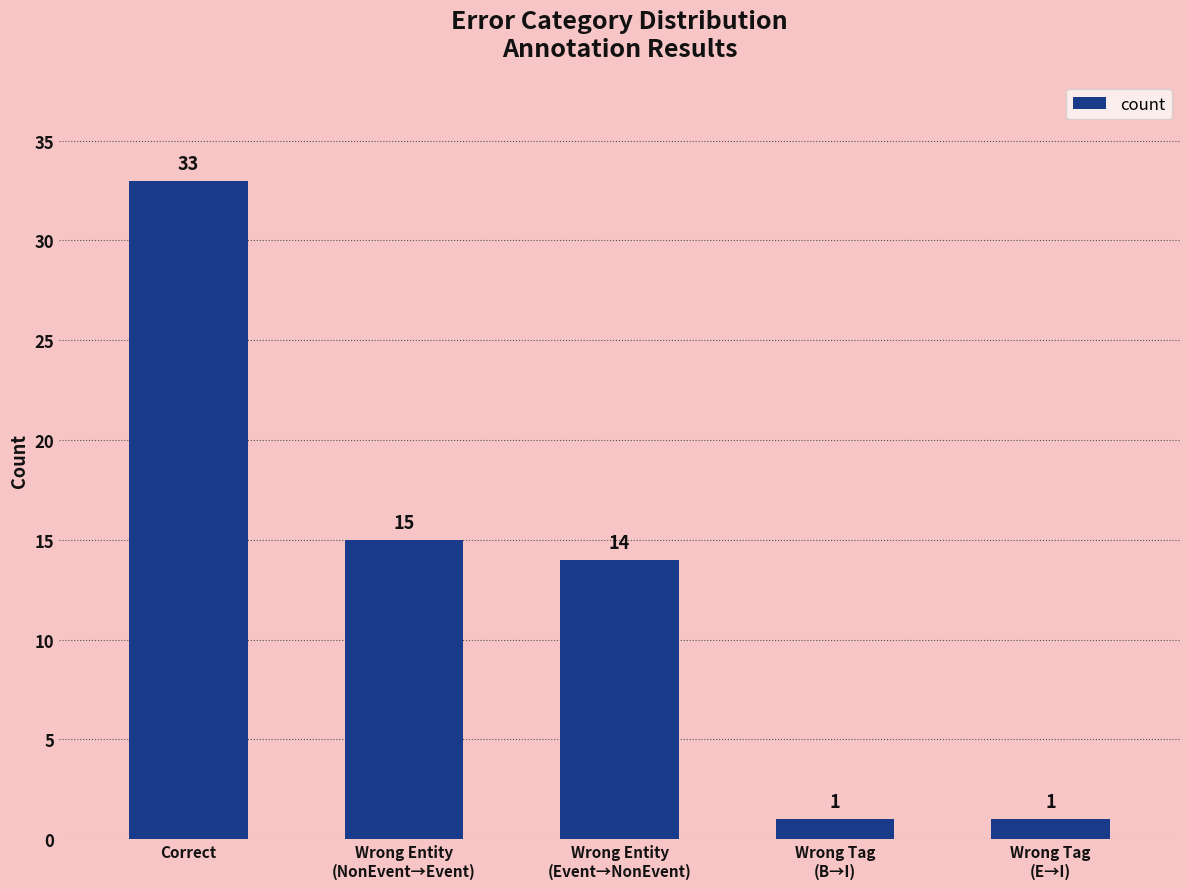

How many bars are there in total?

5